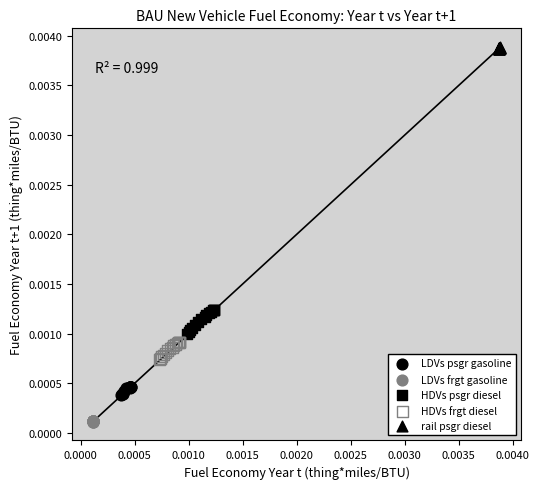

Which series contains the highest Y value?

rail psgr diesel